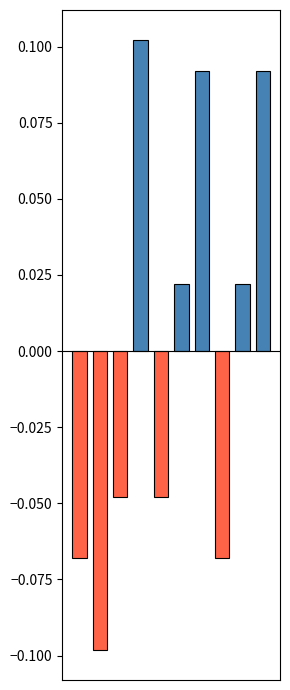

How many values are between 0 and 1?

5